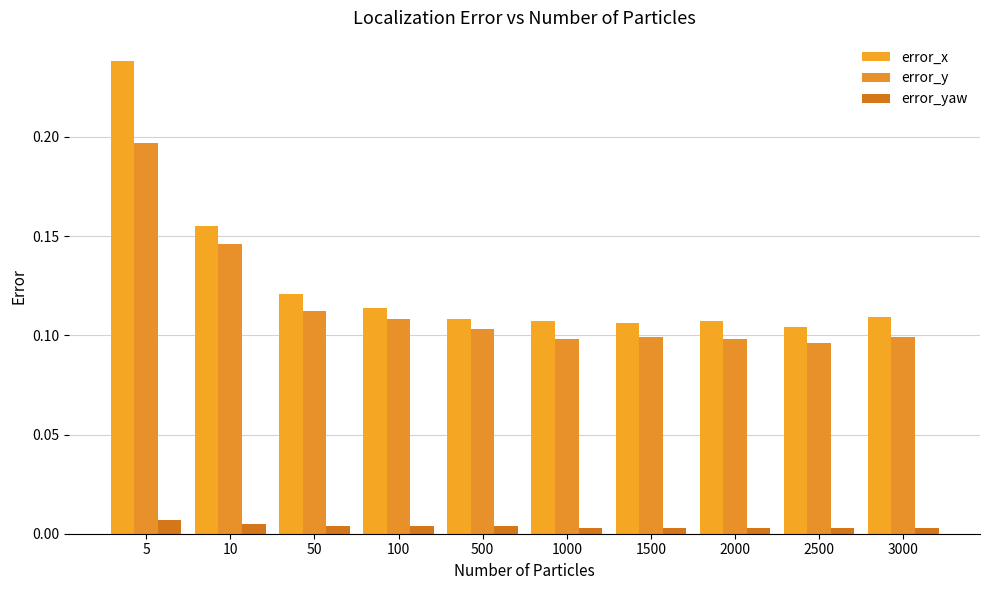

Which series has the widest spread of values?

error_x